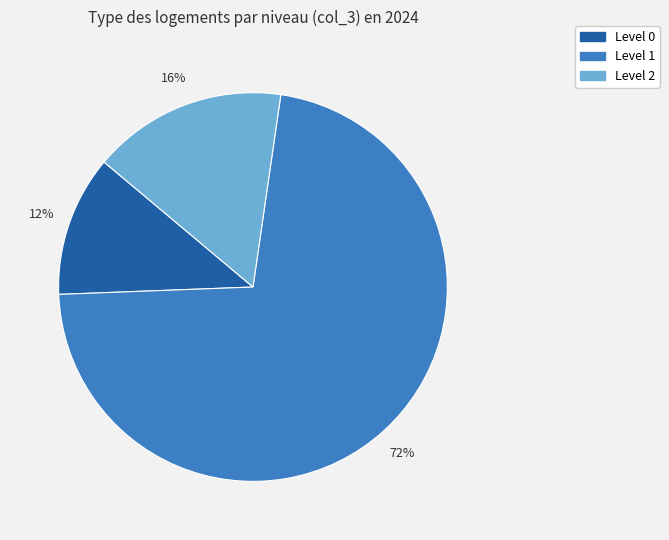

Does any single category account for the majority?

Yes